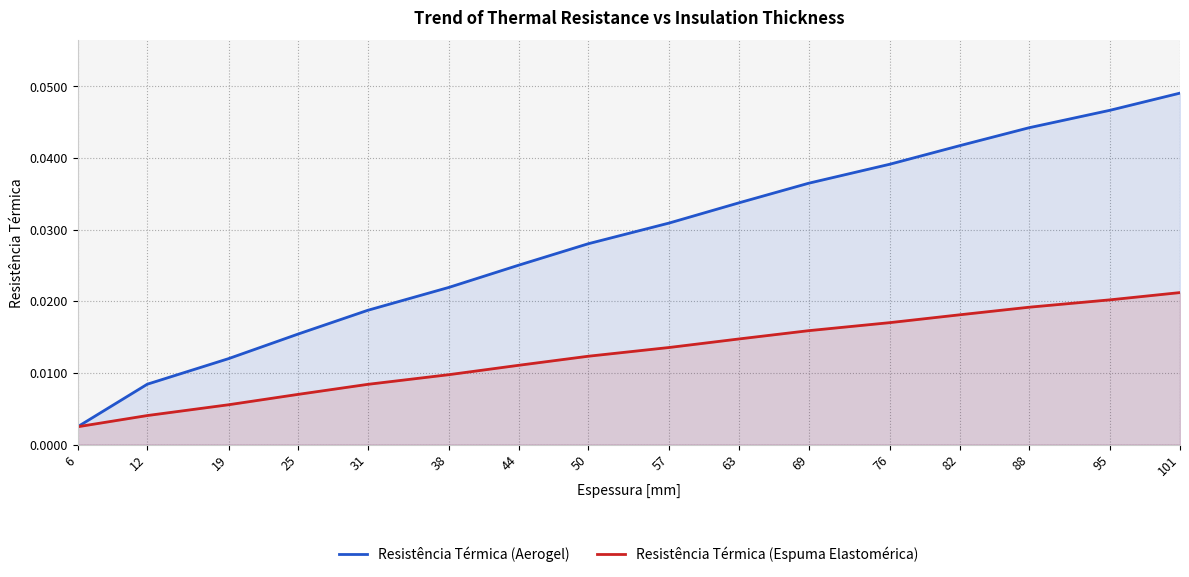

True or false: Resistência Térmica (Espuma Elastomérica) and Resistência Térmica (Aerogel) cross at least once.

False